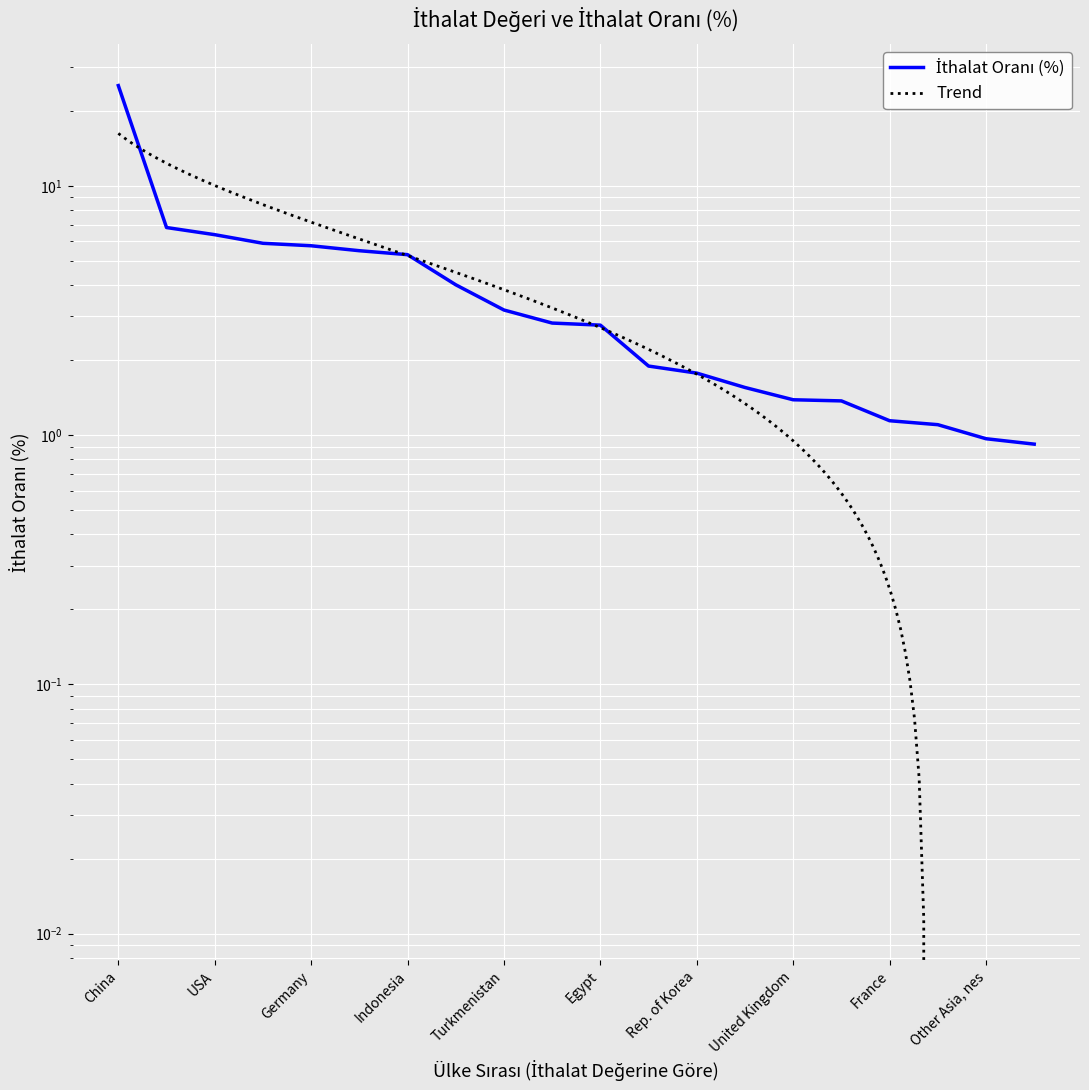

What is the difference between the values at Malaysia and France?

0.2